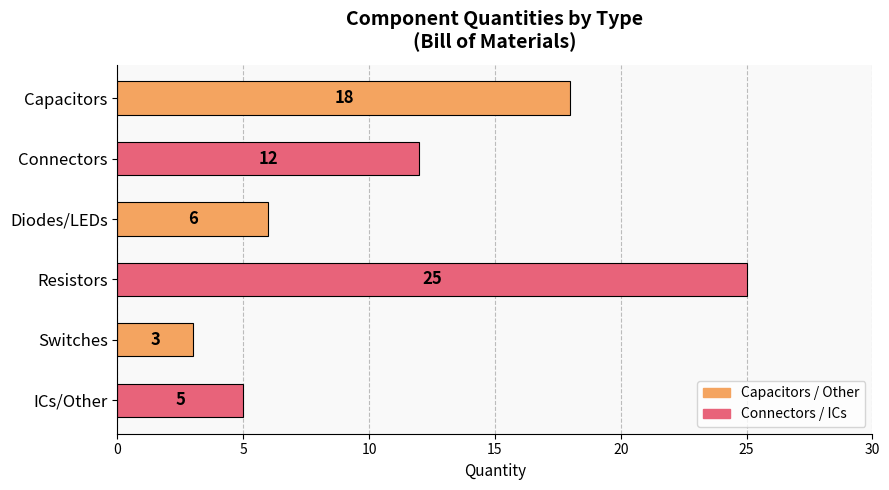

Reading top to bottom, list all the values displayed in this chart.

18	12	6	25	3	5